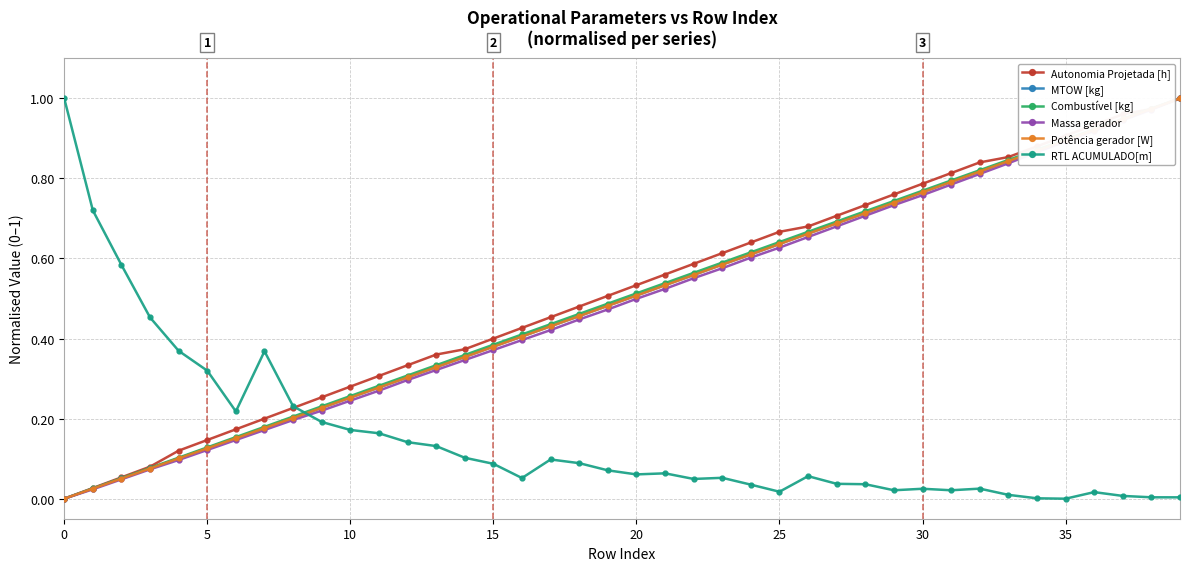

True or false: RTL ACUMULADO[m] and Combustível [kg] intersect in this chart.

True